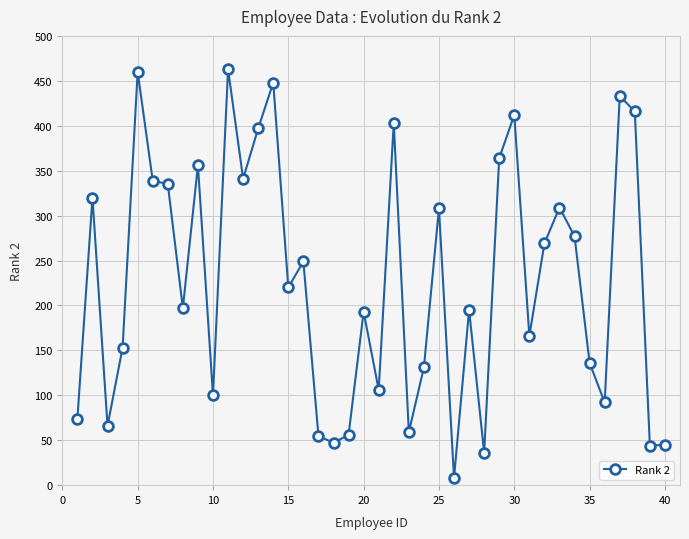

True or false: the data has more than 0 interior local peaks.

True